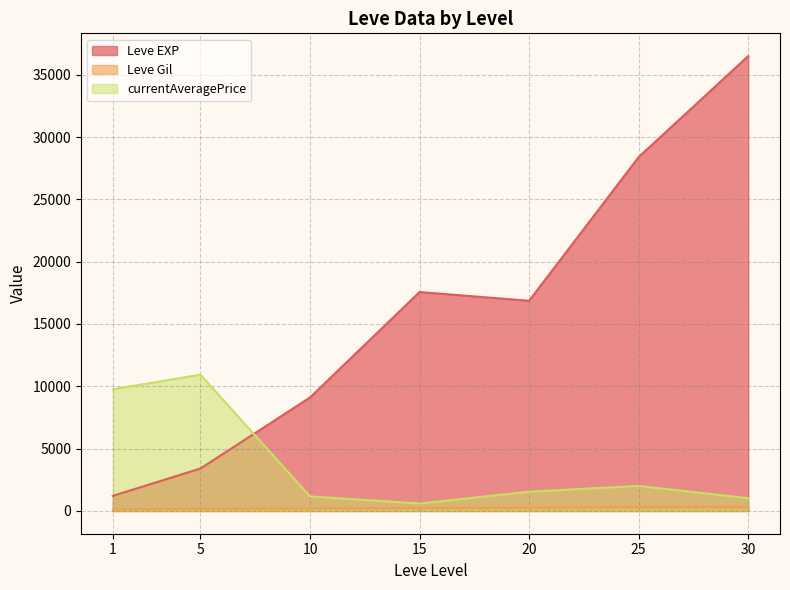

How many intersections are there between Leve EXP and currentAveragePrice?

1